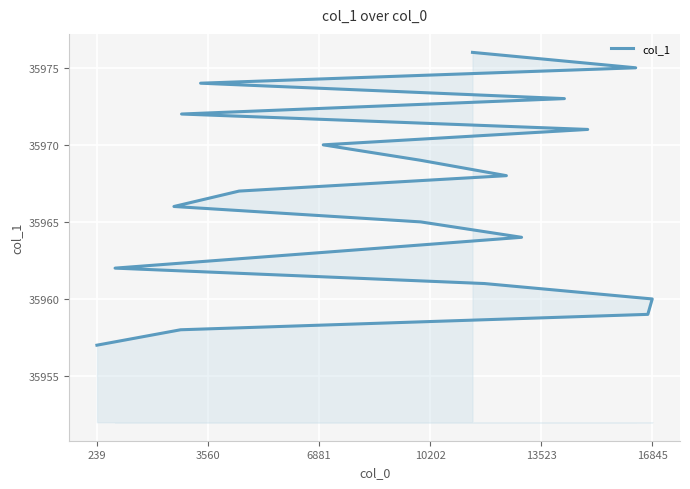

What is the label of the 1st point from the left?

239